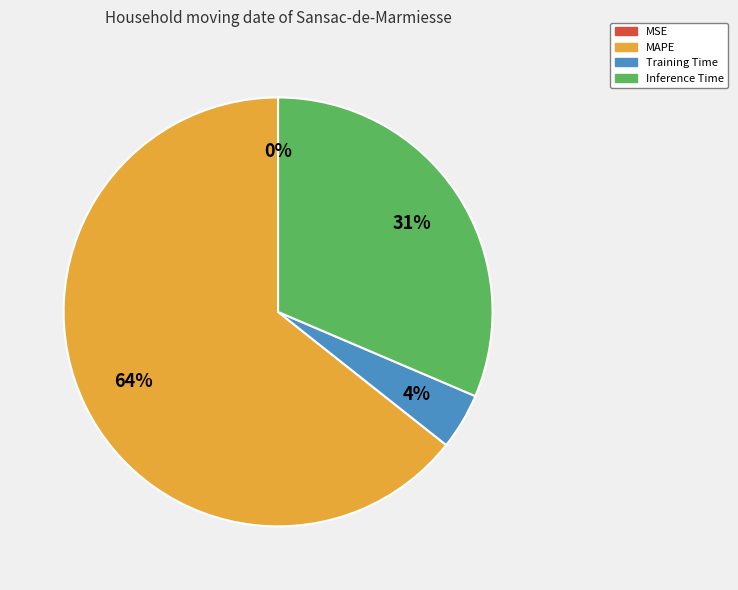

To the nearest percent, what is the average slice percentage?

25%